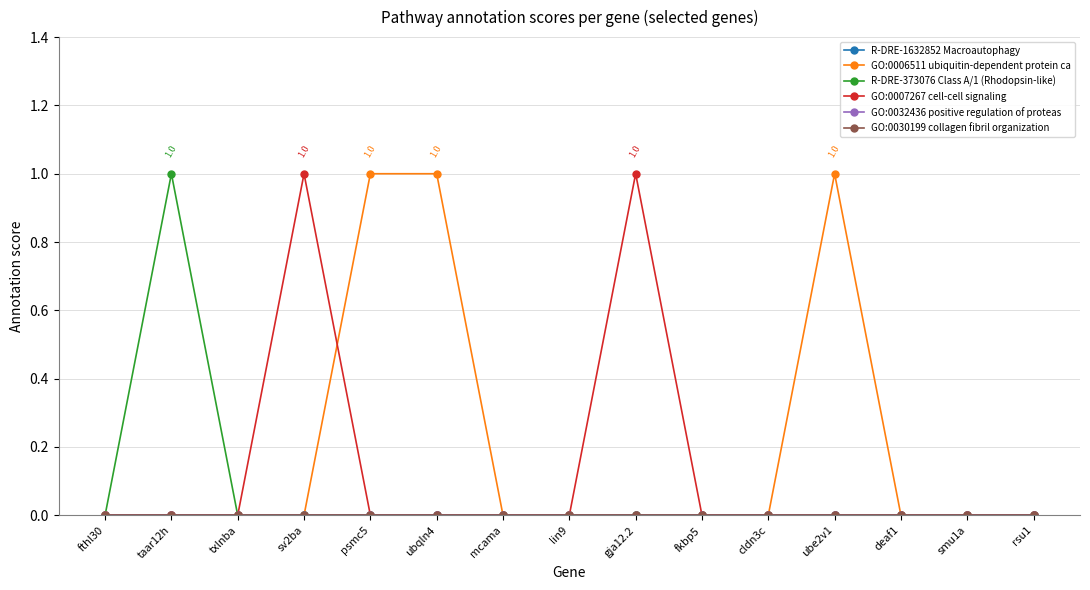

At which category is the sum across all series the highest?

taar12h